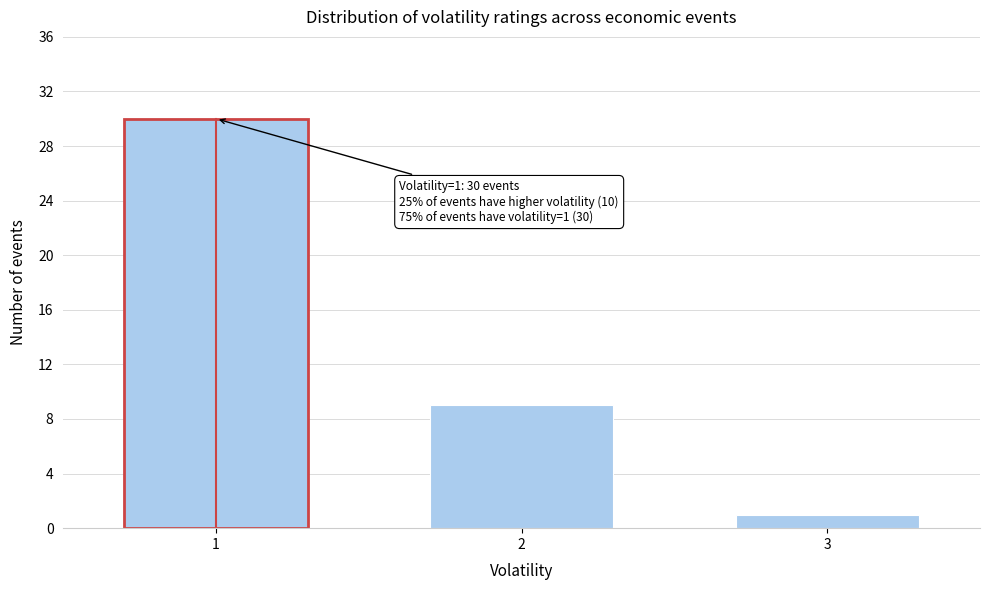

Reading right to left, list all the values displayed in this chart.

1	9	30